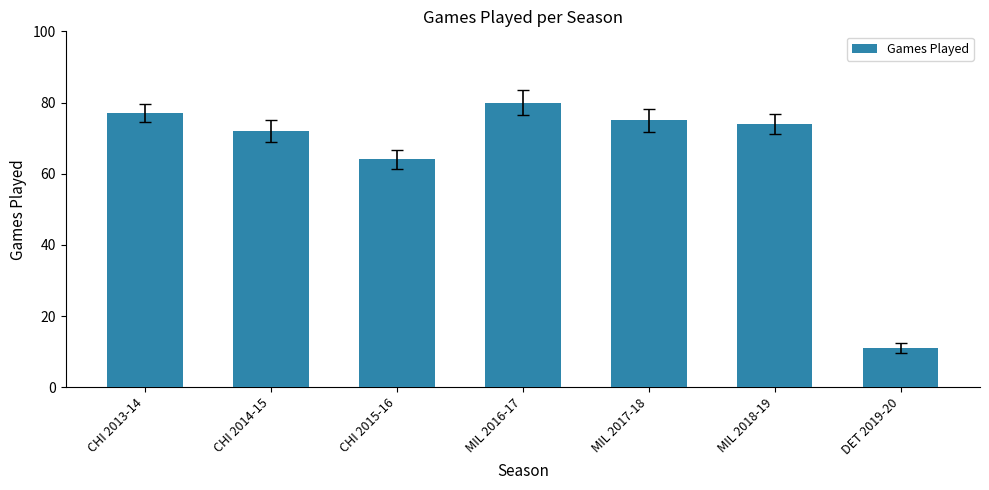

How many data points are less than 74?

3